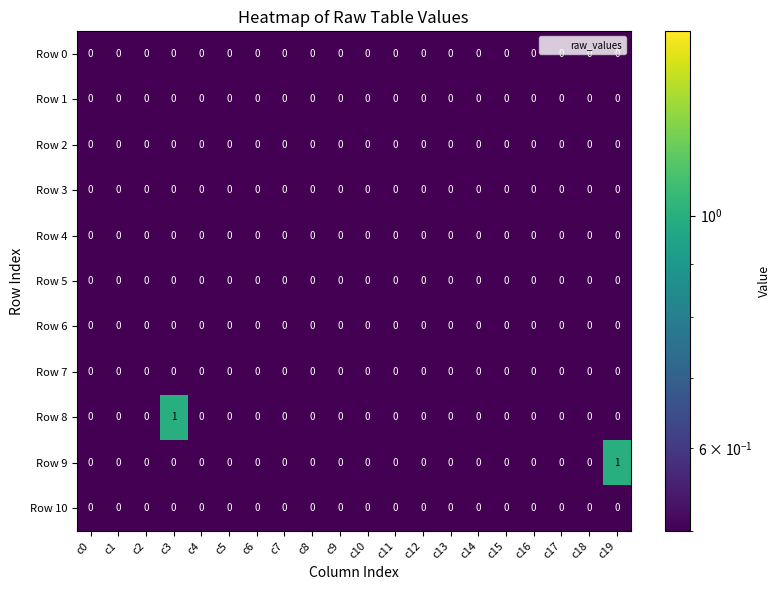

Is it true that Row 9 equals 0 at c12?

True